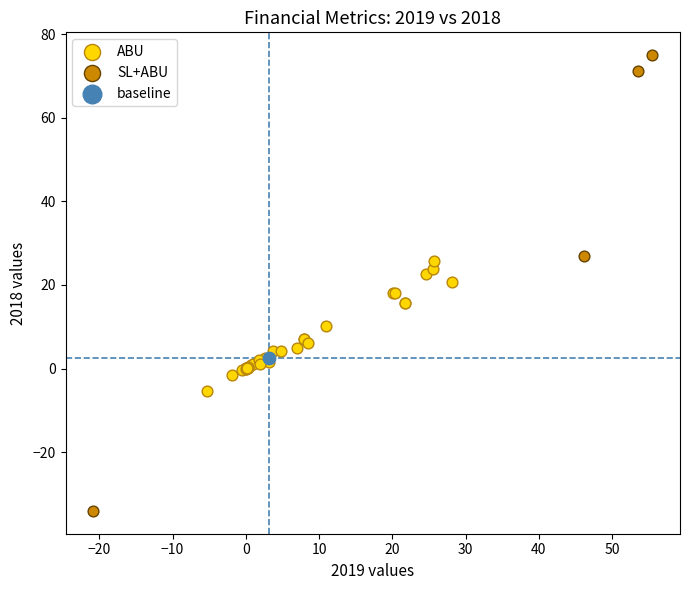

What are all the series names shown in the legend?

ABU, SL+ABU, baseline